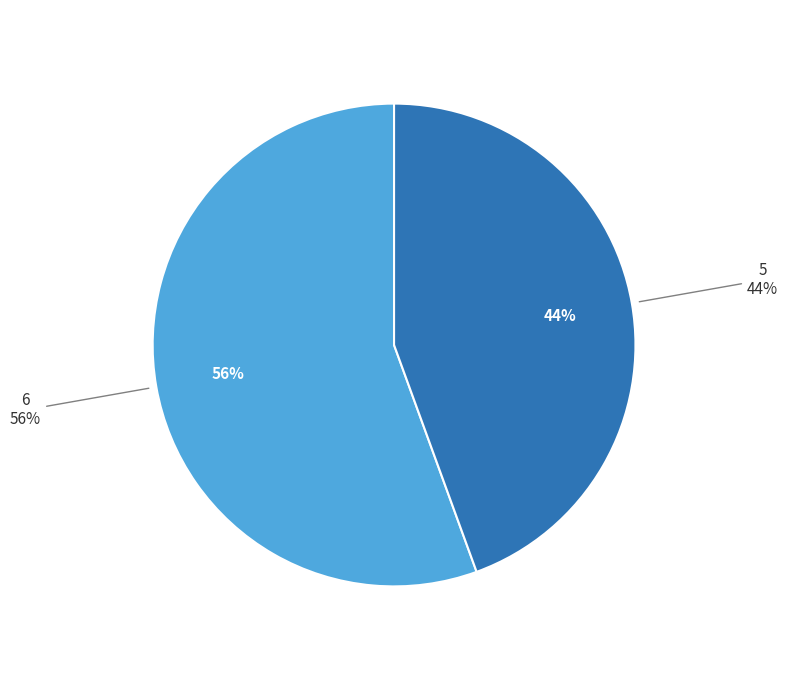

Which category accounts for the majority?

6